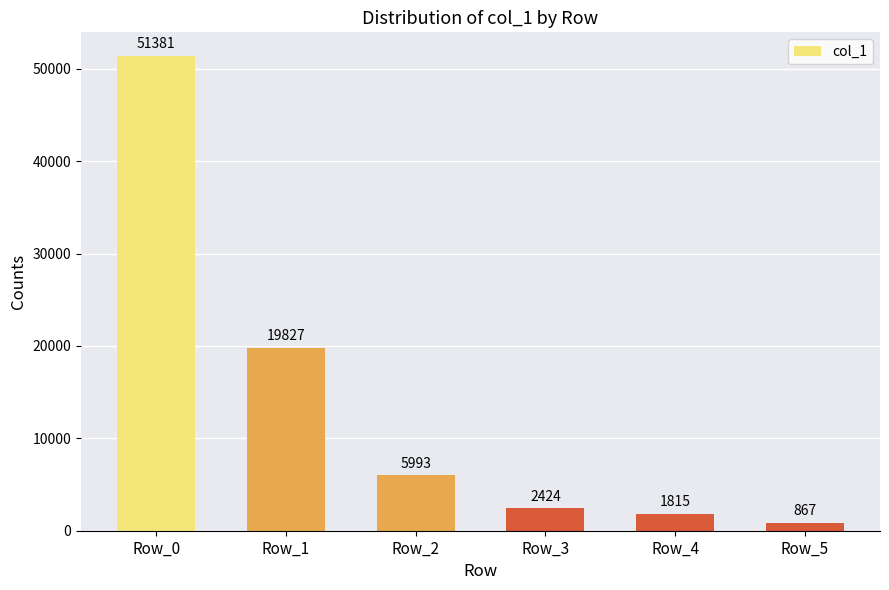

What is the sum of all values?

82307